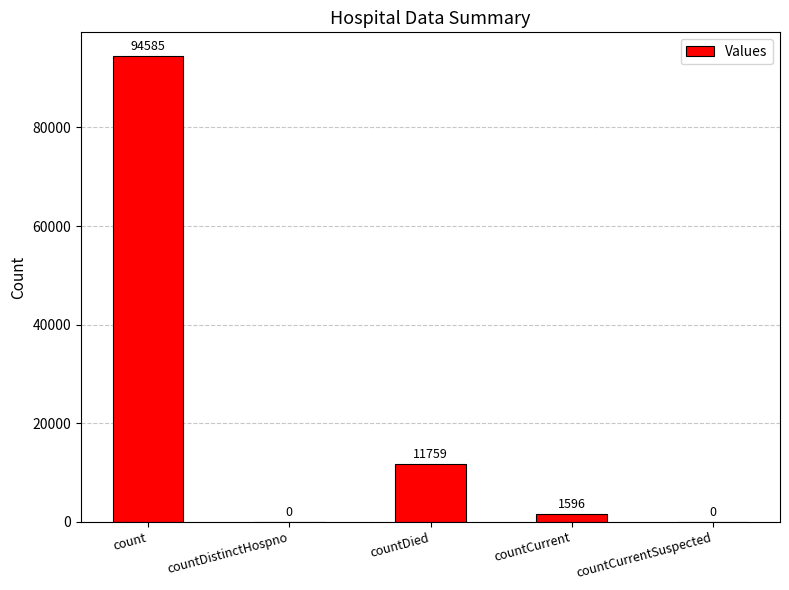

Are the bars horizontal?

No